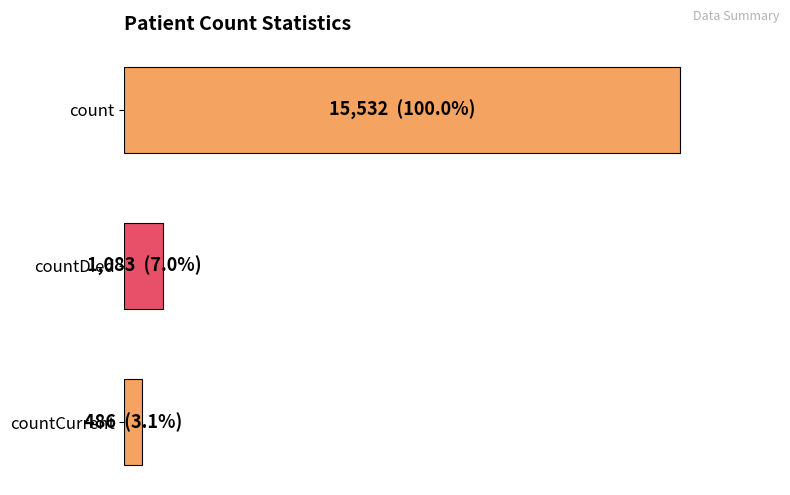

Does the chart contain any negative values?

No